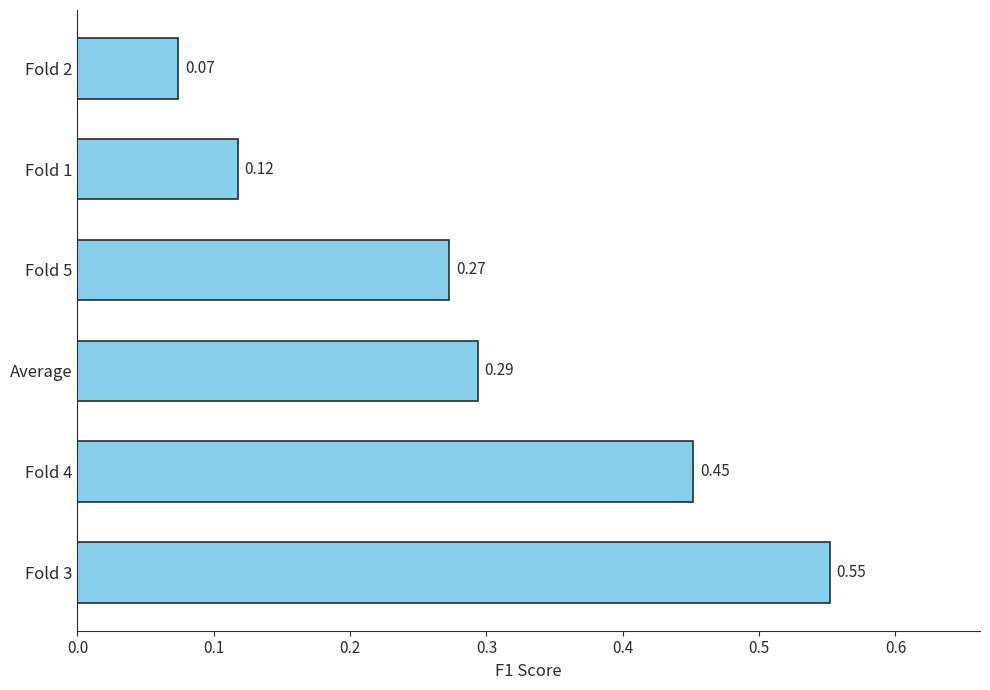

What is the sum of all values?

1.8